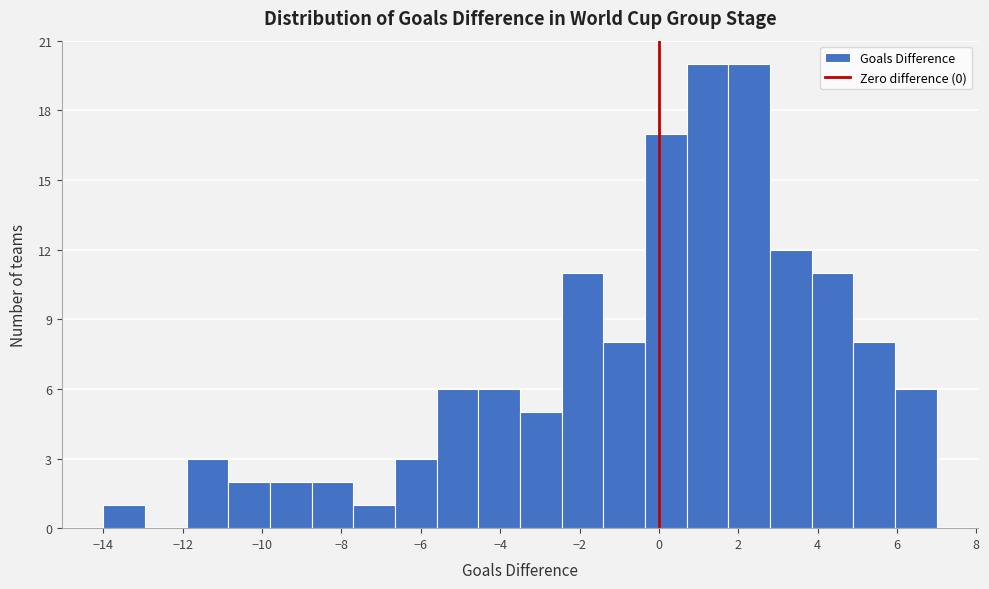

Reading left to right, list every bar in this chart as the range it spans on the x-axis followed by its height. Neither the bar edges nor the heights are printed on the chart, so give them approximately, as read against the axes.

-14.00 to -12.95: 1
-12.95 to -11.90: 0
-11.90 to -10.85: 3
-10.85 to -9.80: 2
-9.80 to -8.75: 2
-8.75 to -7.70: 2
-7.70 to -6.65: 1
-6.65 to -5.60: 3
-5.60 to -4.55: 6
-4.55 to -3.50: 6
-3.50 to -2.45: 5
-2.45 to -1.40: 11
-1.40 to -0.35: 8
-0.35 to 0.70: 17
0.70 to 1.75: 20
1.75 to 2.80: 20
2.80 to 3.85: 12
3.85 to 4.90: 11
4.90 to 5.95: 8
5.95 to 7.00: 6